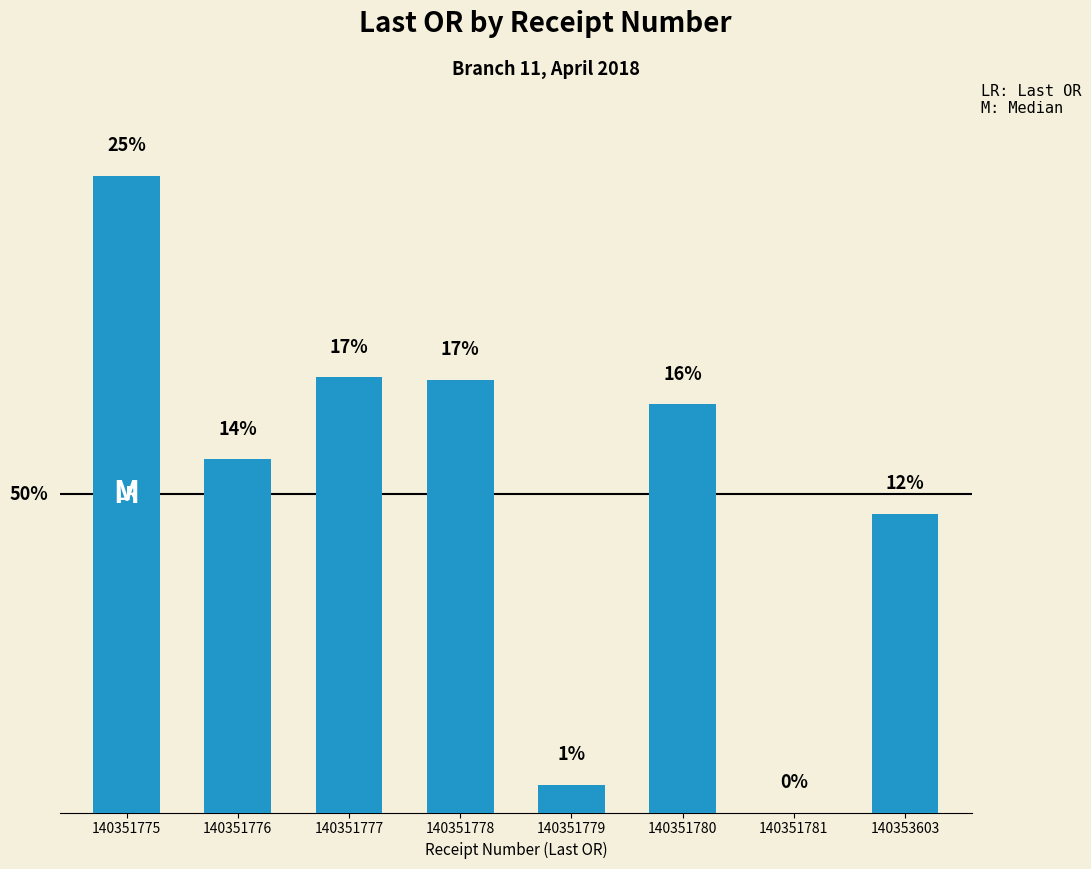

What is the value of the 6th bar from the left?

169820